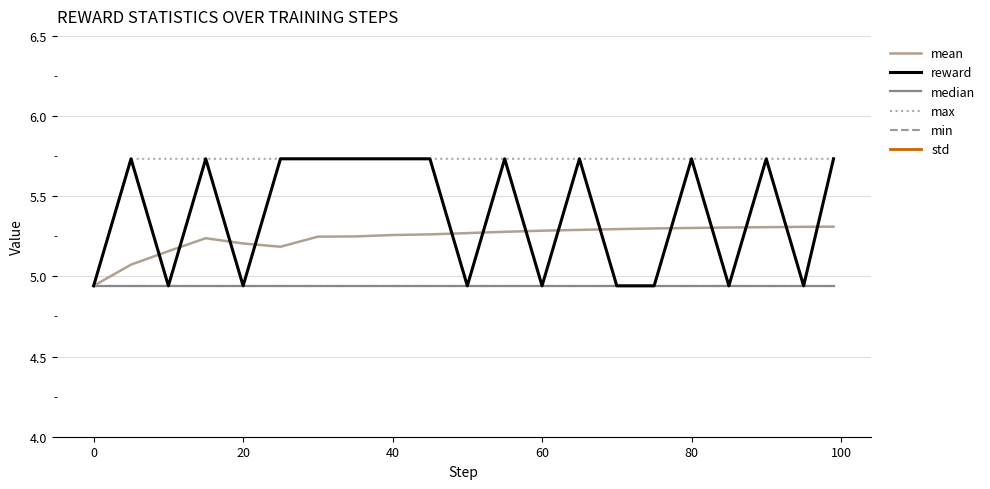

What is the difference between the maximum and minimum values in the std series?

0.4